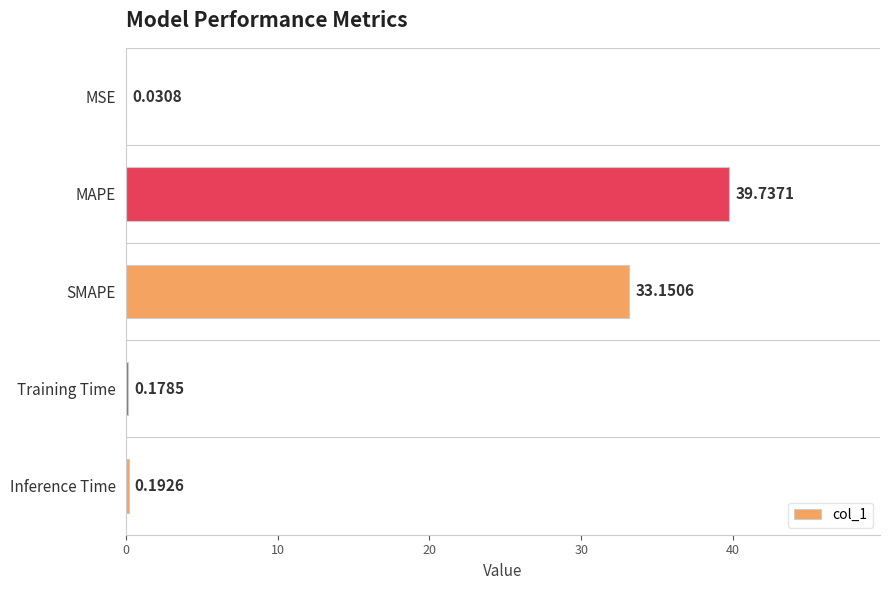

What is the sum of all values?

73.3